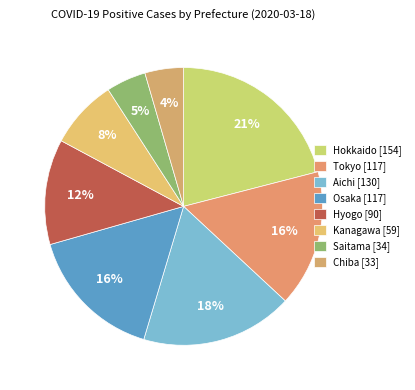

What percentage is the Osaka slice, to the nearest percent?

16%